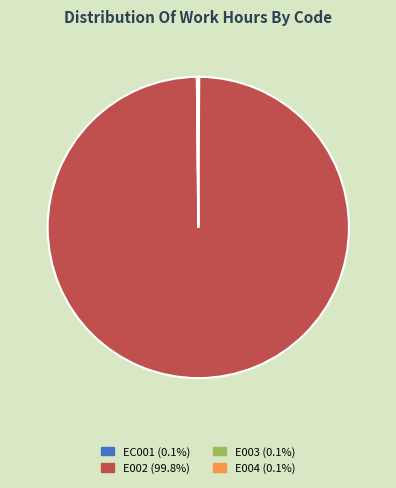

Is there any slice that represents more than half of the pie?

Yes